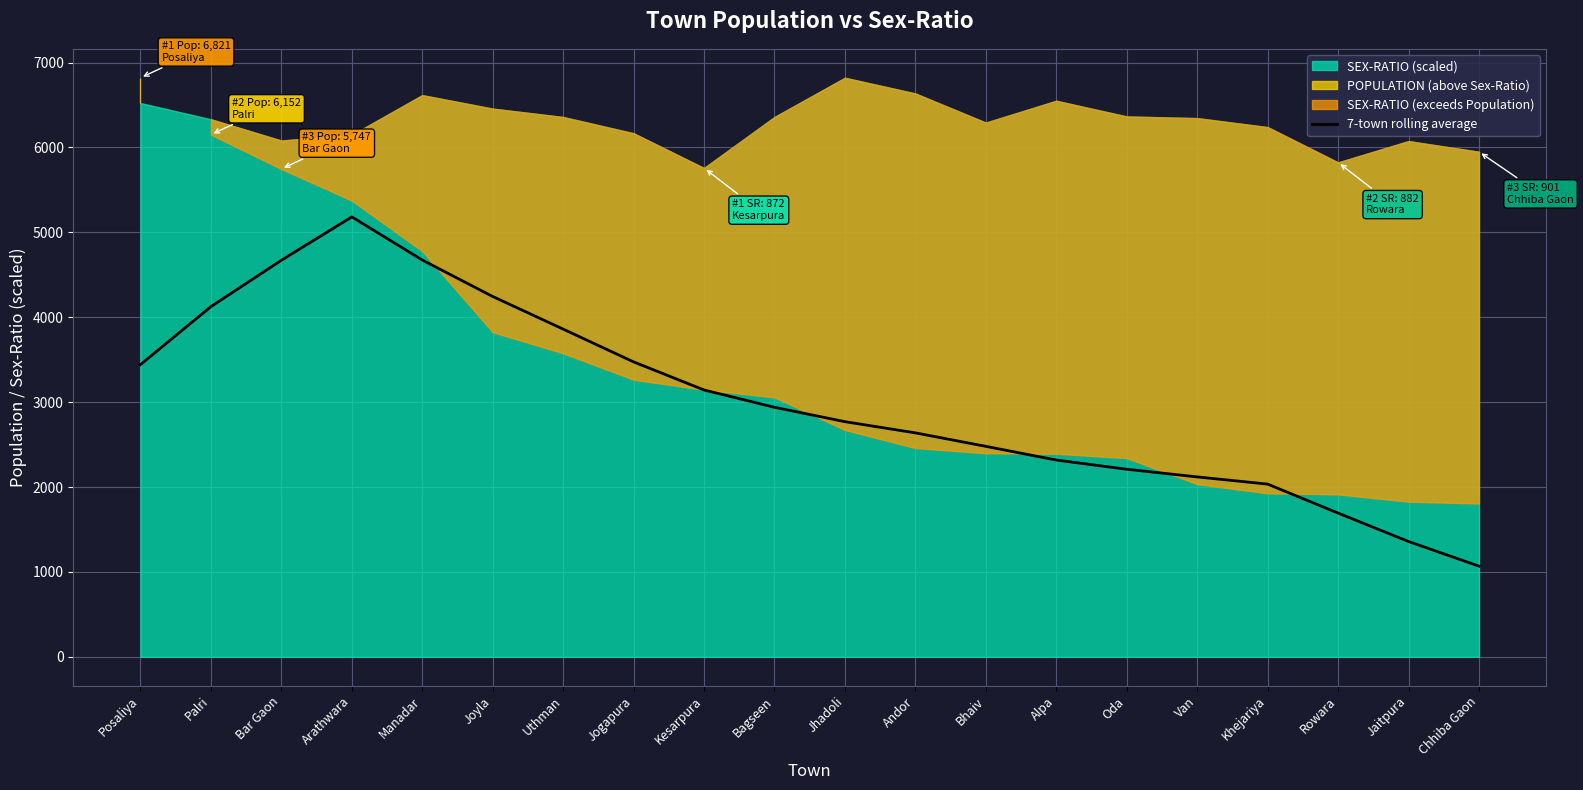

Which has a higher value, Khejariya or Manadar?

Manadar